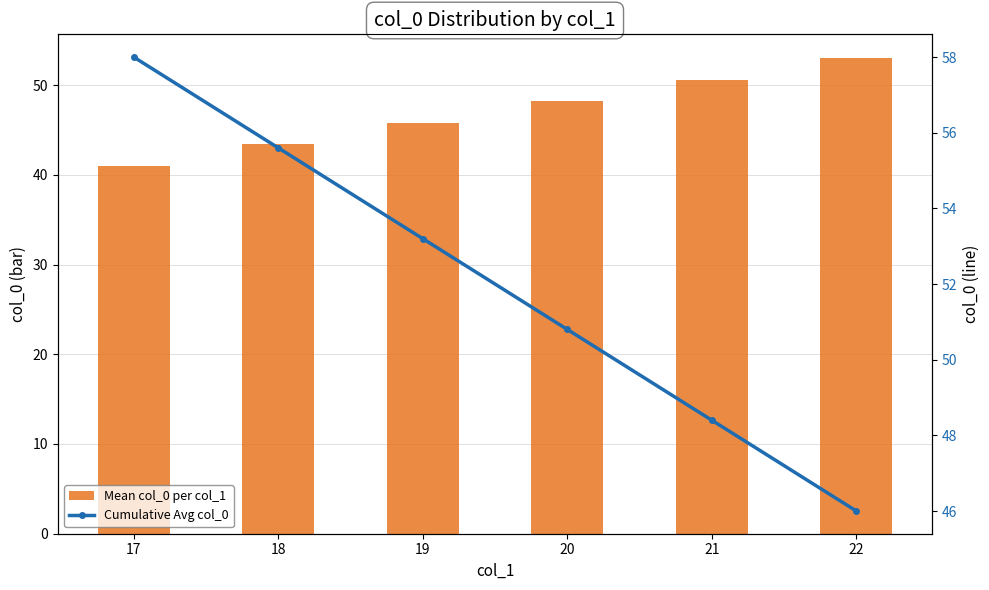

What is the sum of all Cumulative Avg col_0 values?

312.0